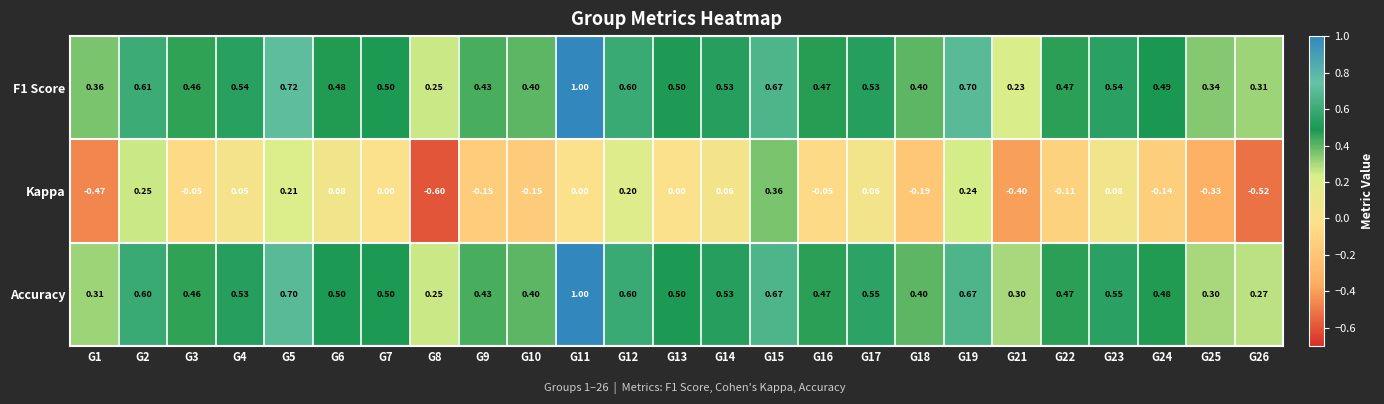

What is the total value across all series at G17?

1.1